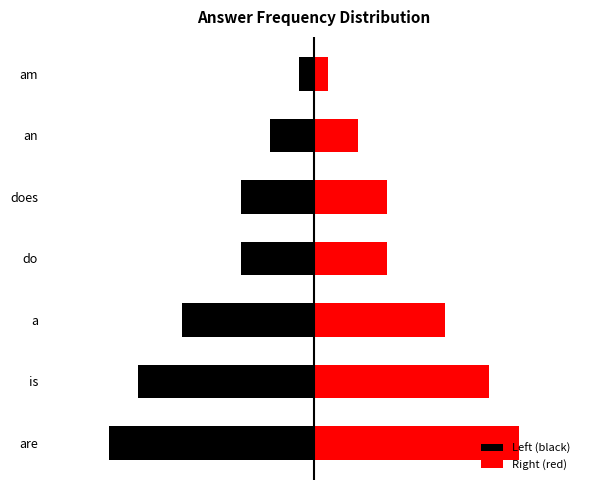

The Left (black) series shows -1 at an. True or false?

False